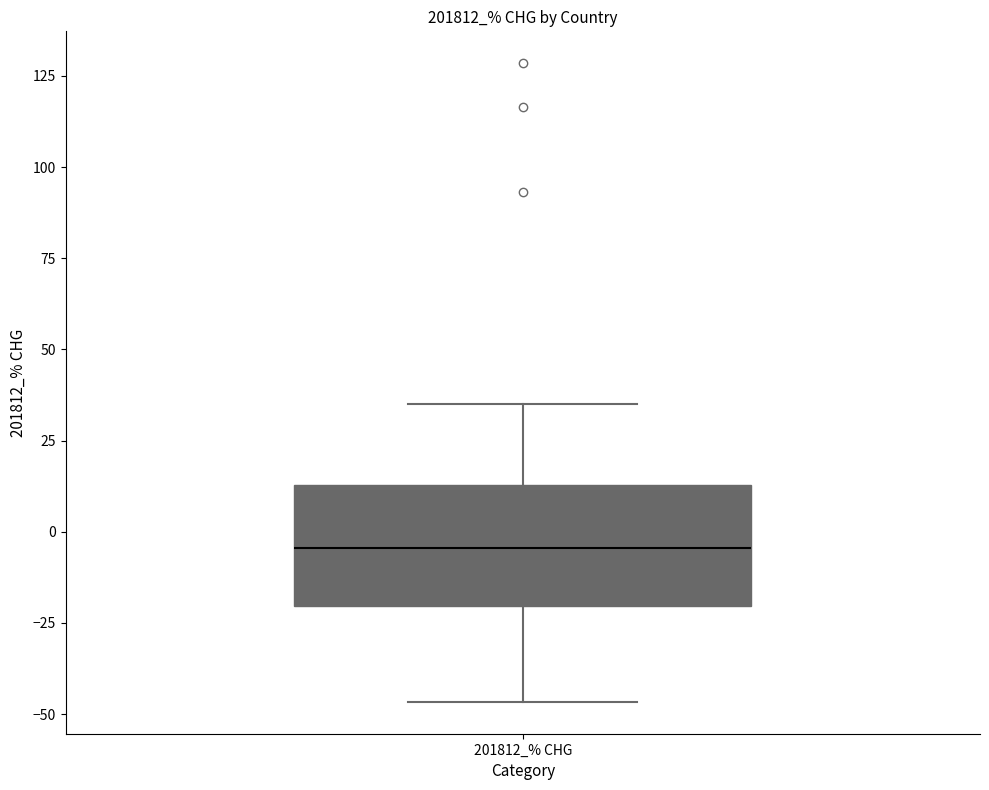

Where does the lower whisker of the box for 201812_% CHG end on the y-axis? The values are not printed on the chart, so give them approximately, as read against the axis.

-45